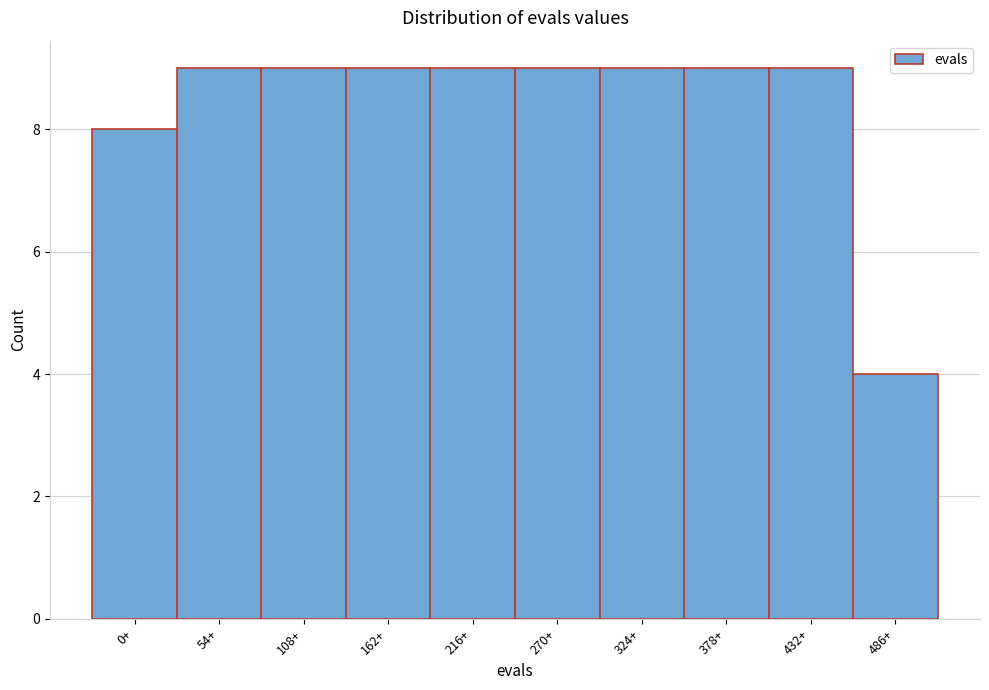

Reading left to right, what are all the values shown in this chart?

0+=8	54+=9	108+=9	162+=9	216+=9	270+=9	324+=9	378+=9	432+=9	486+=4